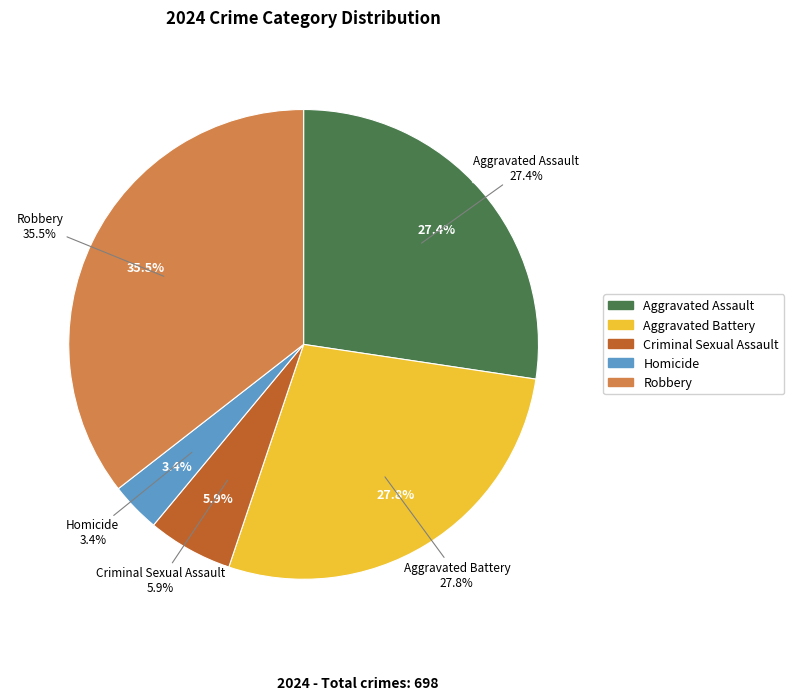

To the nearest percent, what is the difference between the Aggravated Assault and Robbery slice percentages?

8%